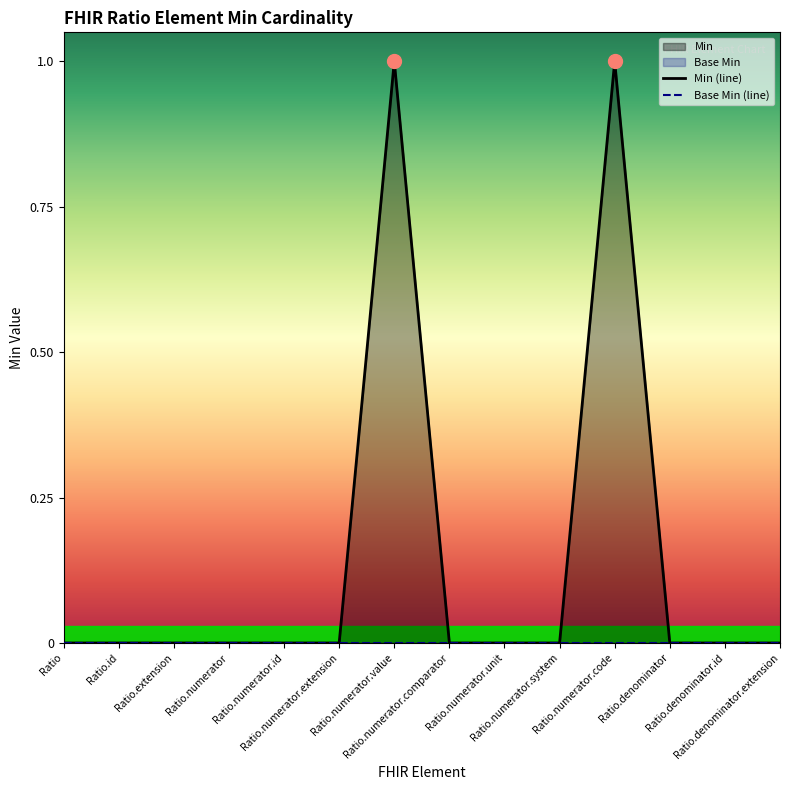

True or false: Min (line) has more than 1 interior local peaks.

True